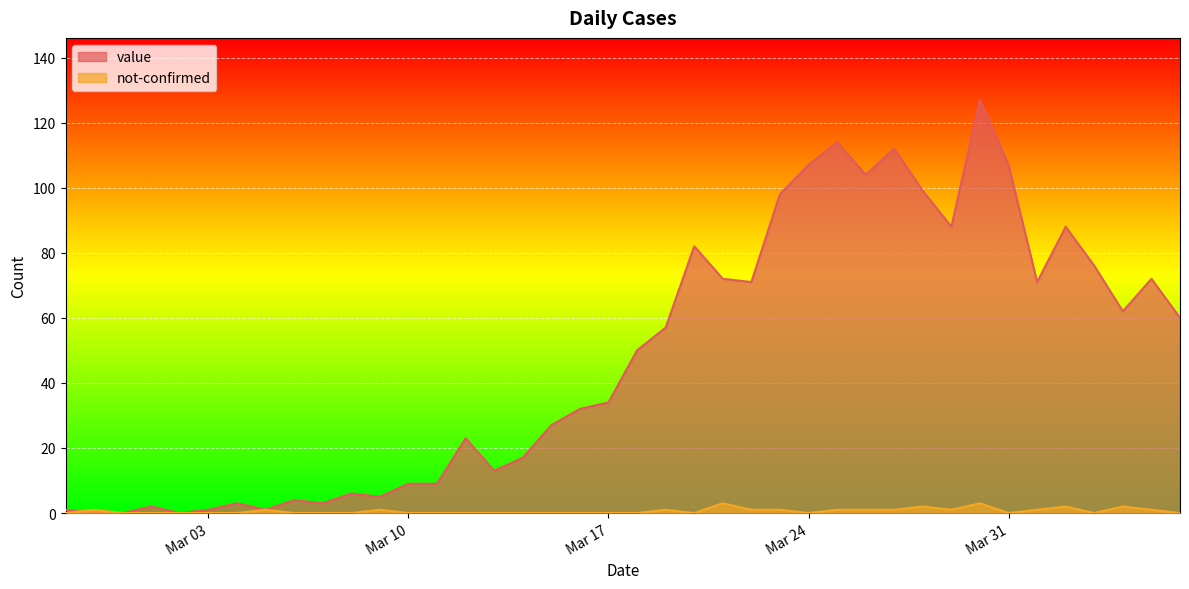

How many lines are shown in the chart?

2